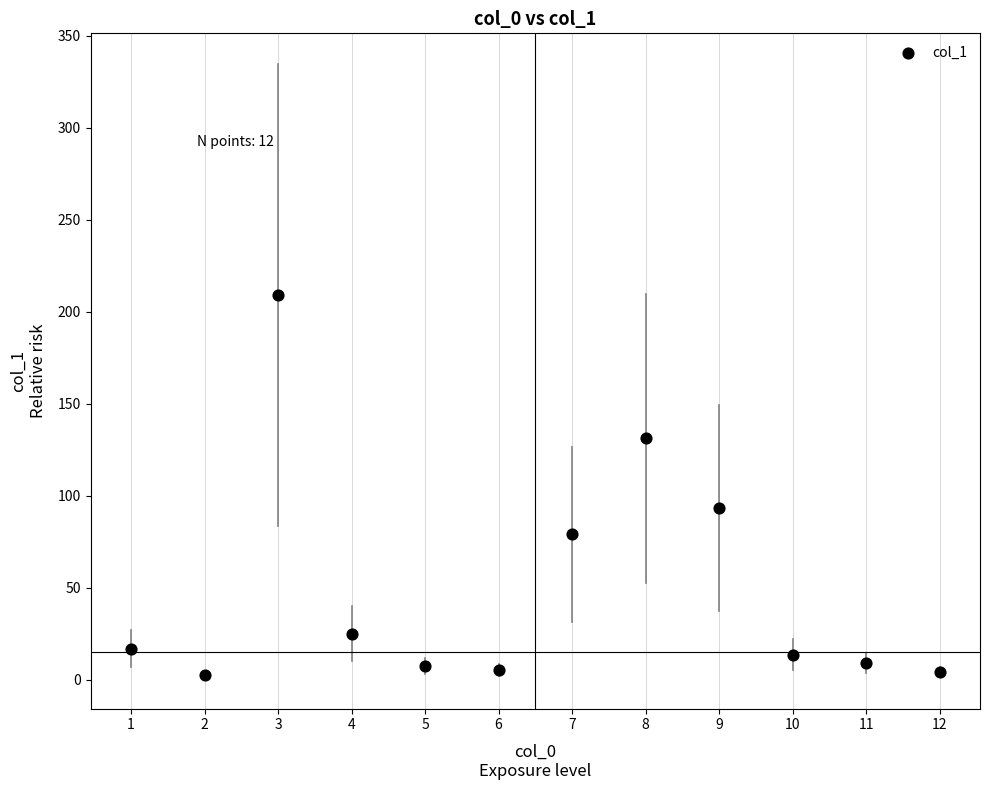

What Y value in the scatter plot is closest to 105?

93.3